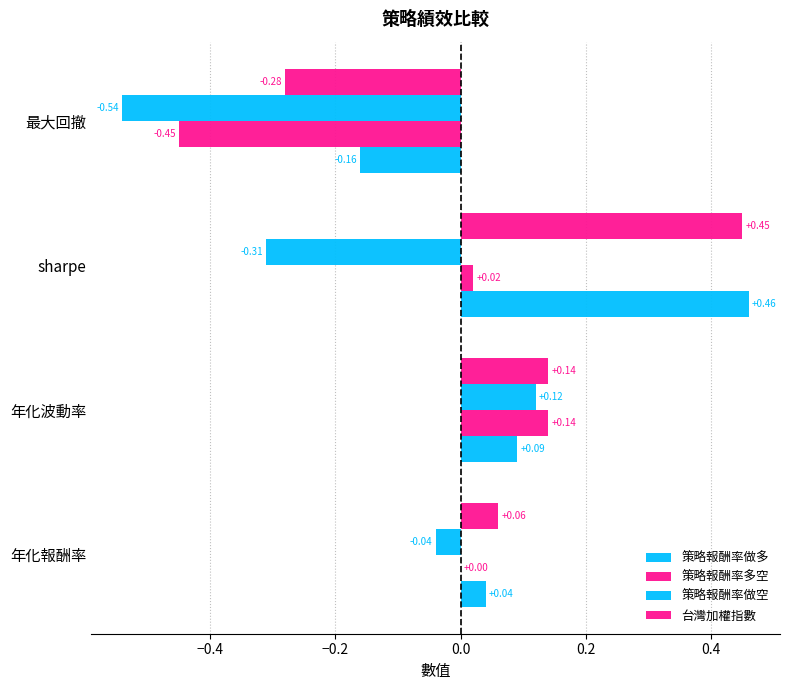

How many values in 台灣加權指數 are above zero?

3